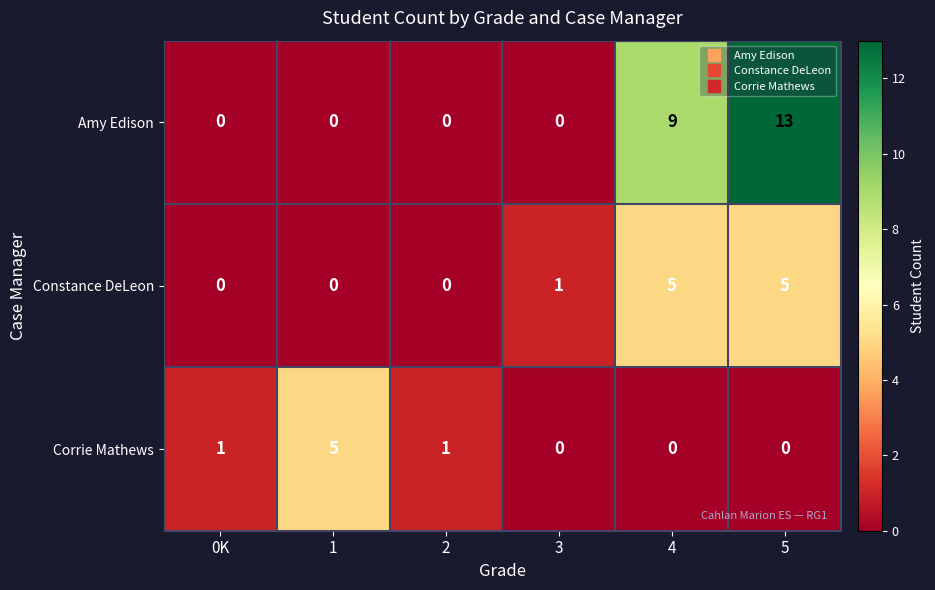

Rank the series by their average value, from lowest to highest.

Corrie Mathews, Constance DeLeon, Amy Edison